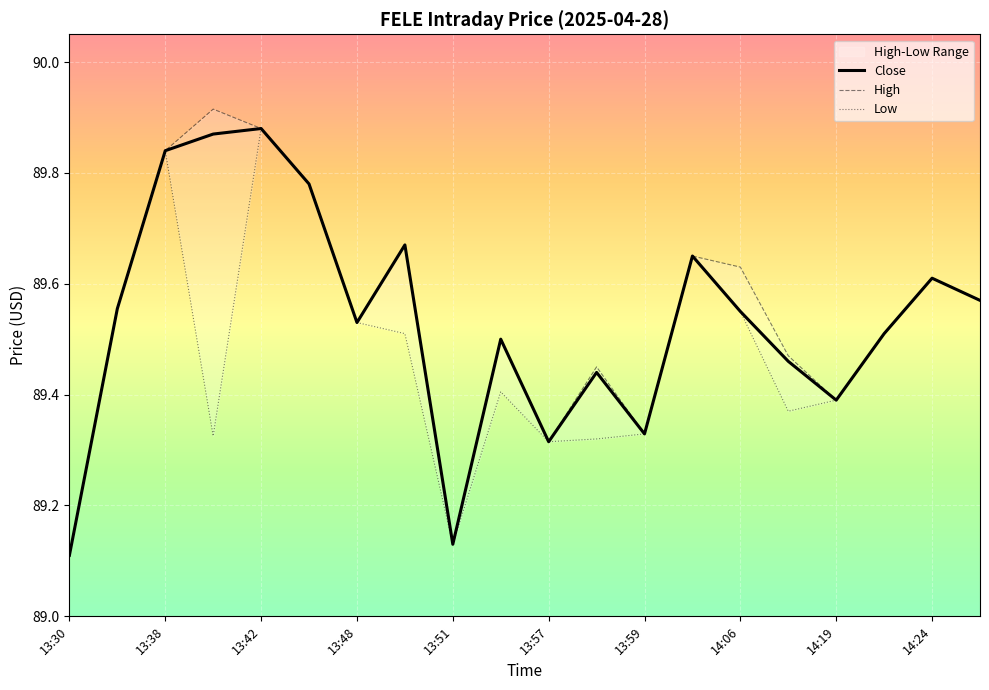

Which has a higher value, 14:04 or 14:23?

14:04